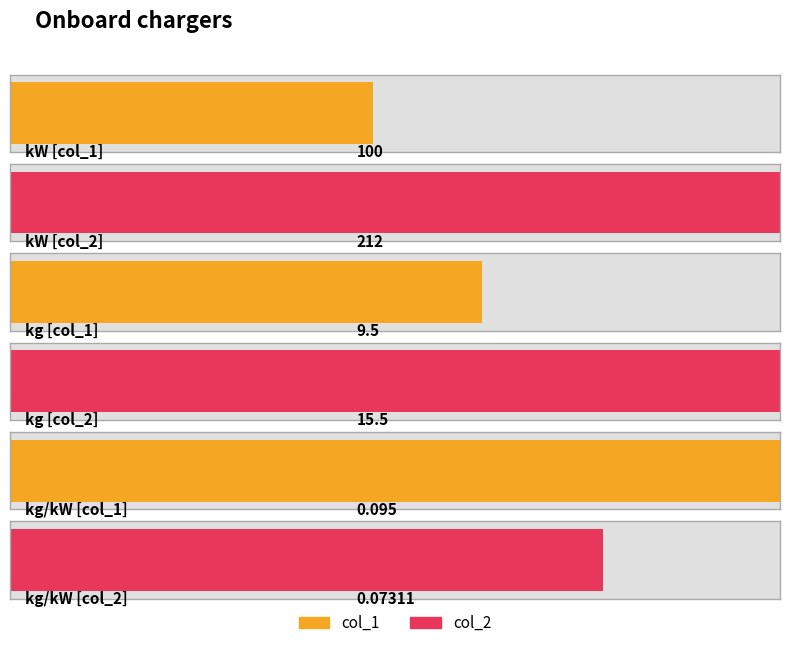

What is the difference between the second highest and minimum values in the col_2 series?

15.4